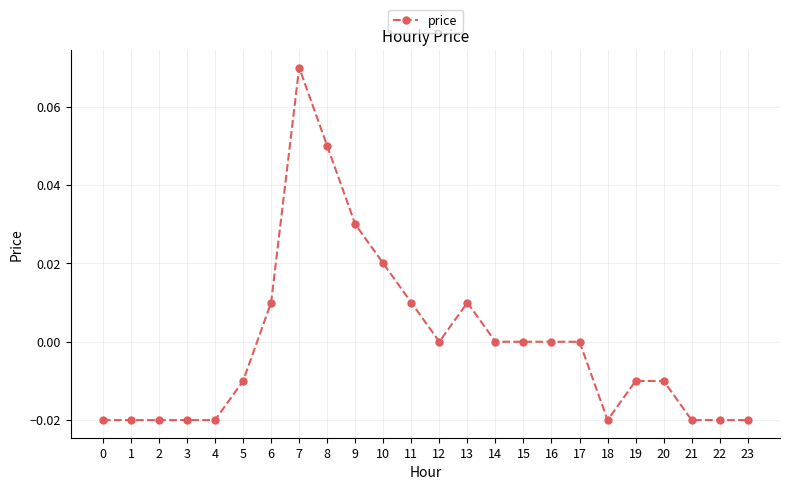

True or false: there are more than 1 points higher than both neighbors.

True